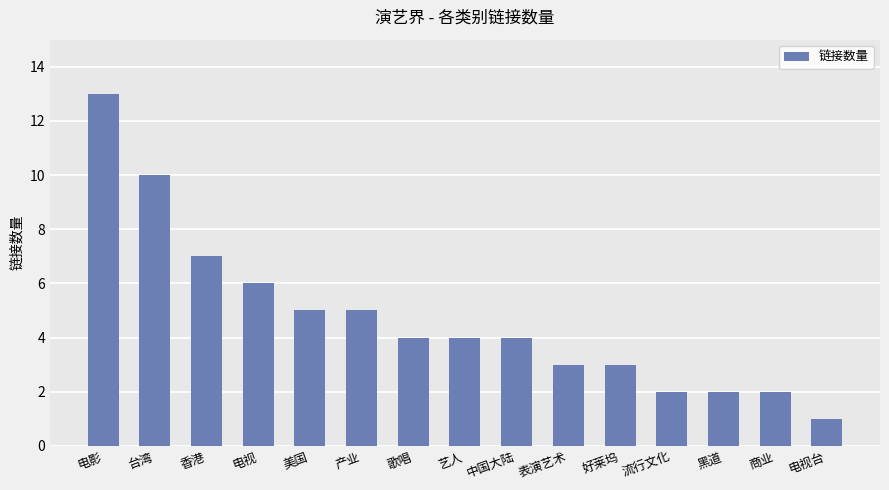

What is the difference between the second highest and minimum values?

9